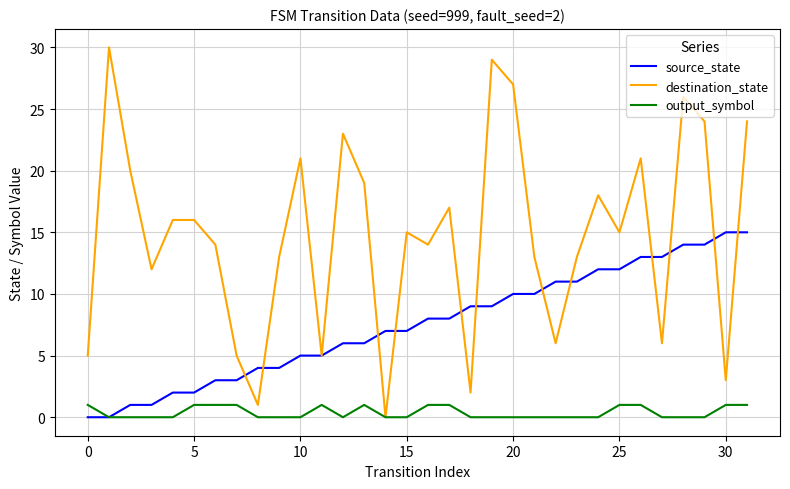

List the series in order of their peak value, highest first.

destination_state, source_state, output_symbol